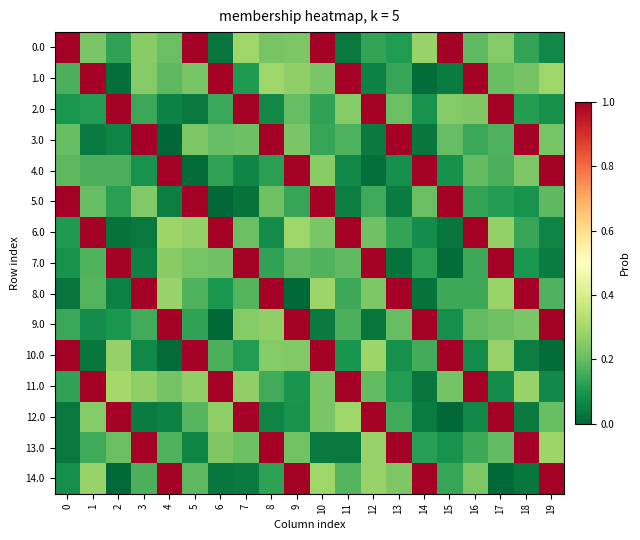

At which category is the sum across all series the highest?

10